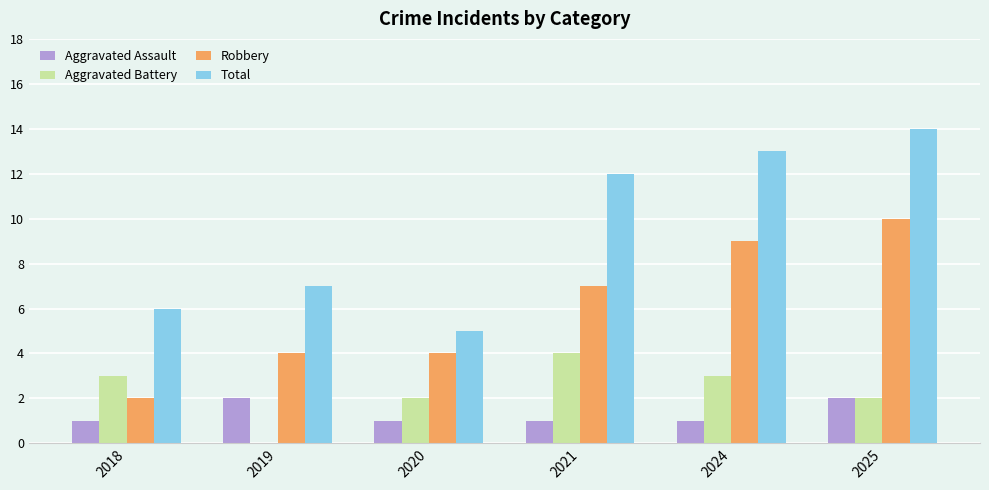

What is the sum of the Robbery values at 2019 and 2018?

6